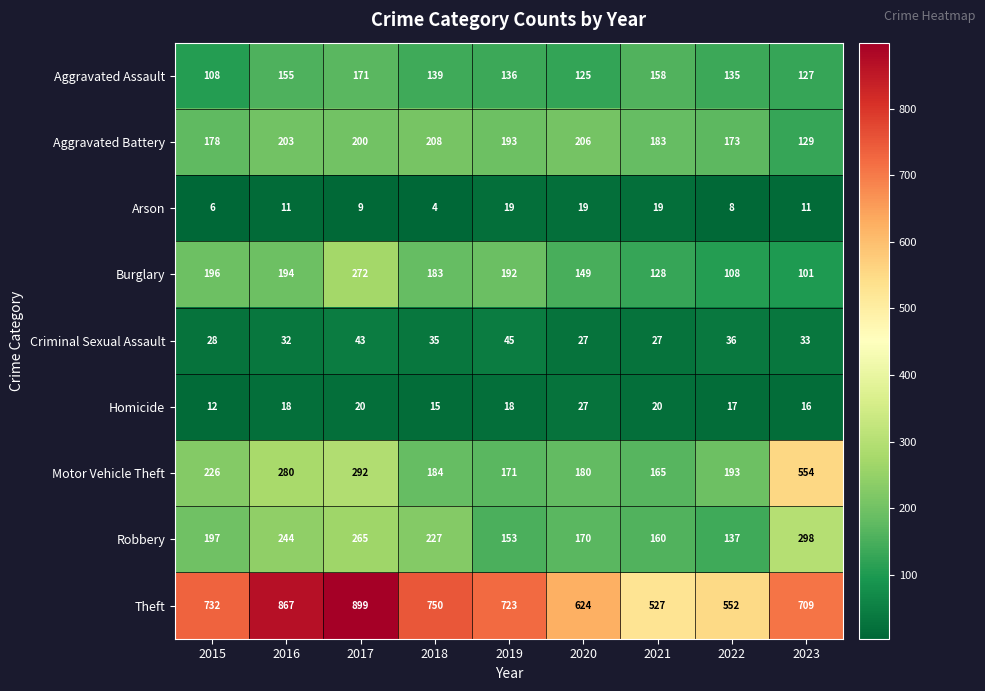

What is the greatest value displayed?

899